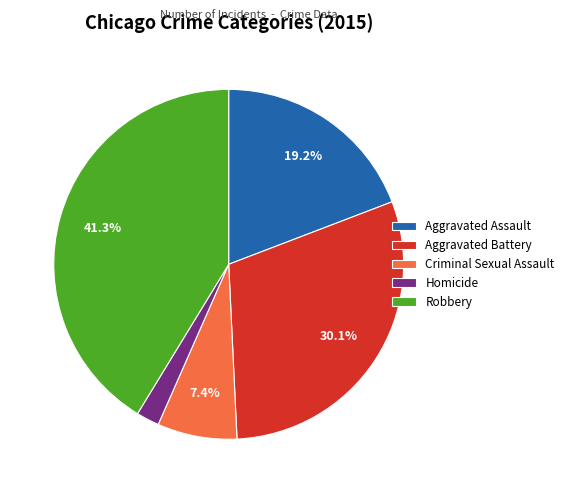

Is it true that Aggravated Battery is 23% of the pie?

False